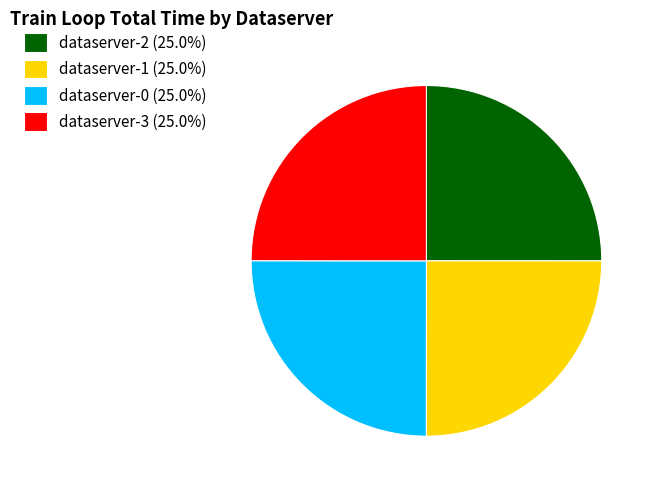

Count the number of slices in the pie.

4